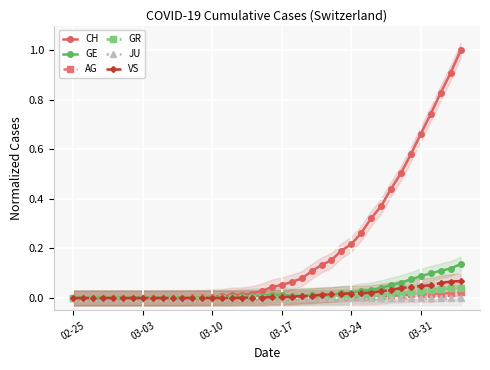

At how many categories does at least one series exceed 0?

30